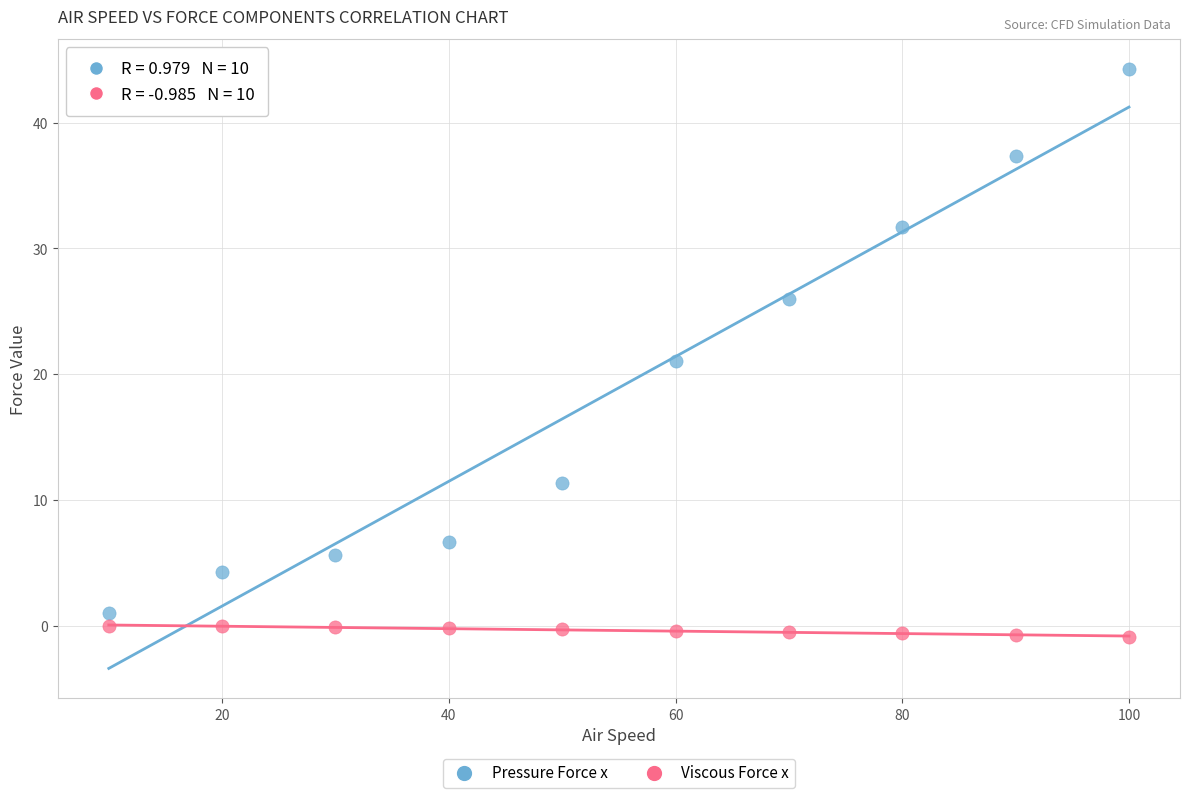

Which series contains the lowest Y value?

Viscous Force x